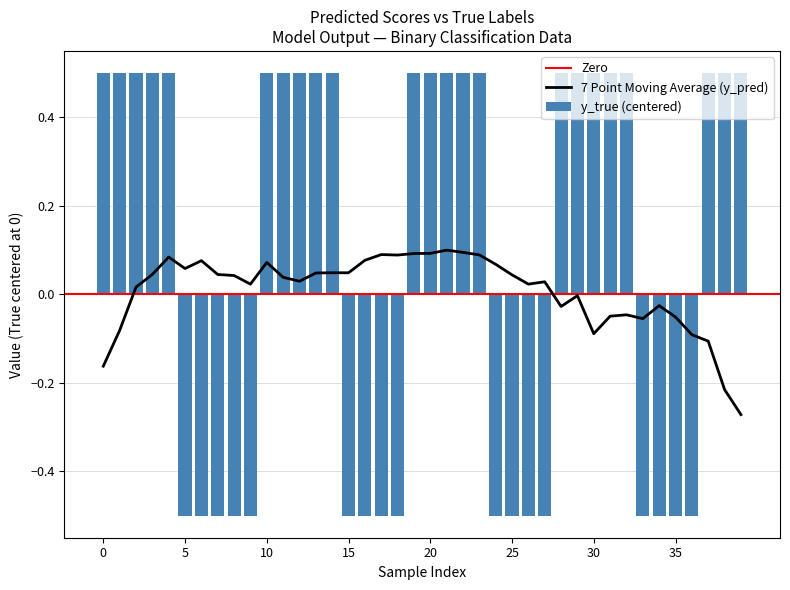

How many values in the y_true (centered) series exceed 0?

23